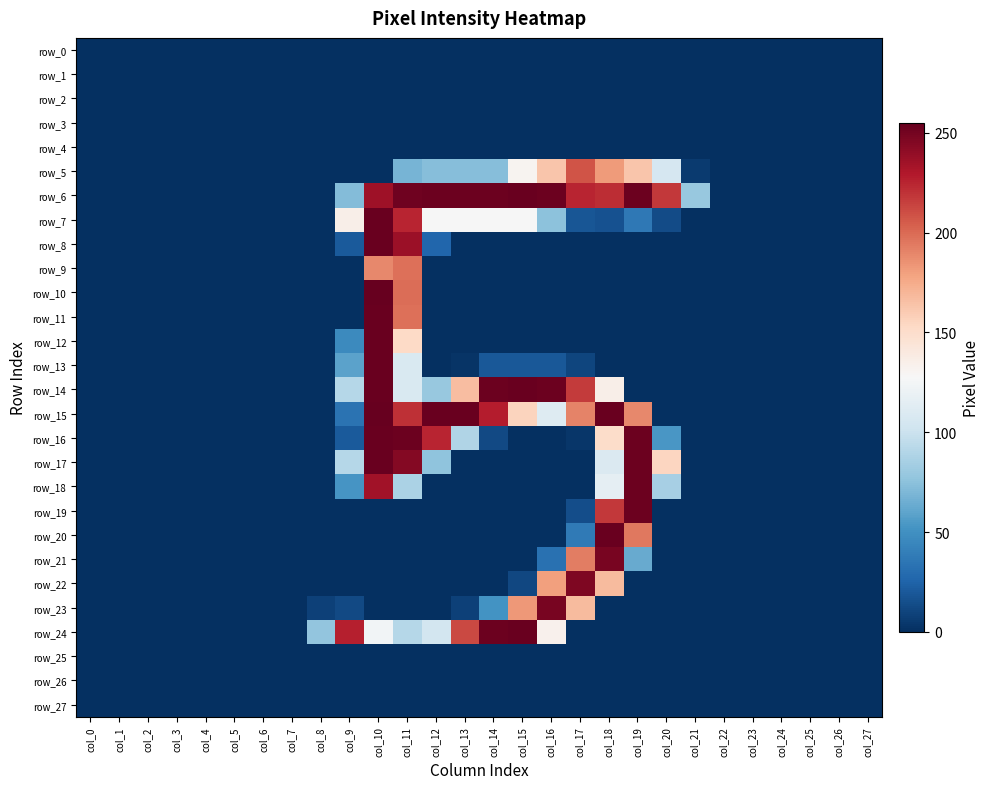

At which category does the chart reach its peak across all series?

col_10